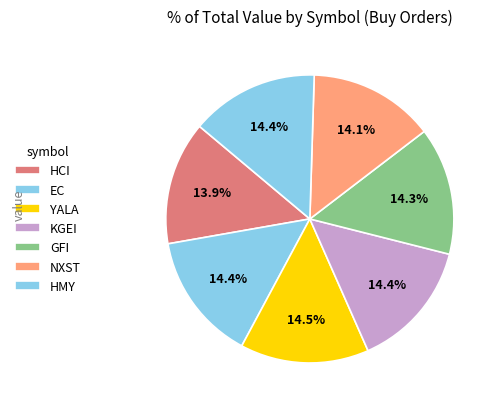

Which slice is the largest?

YALA